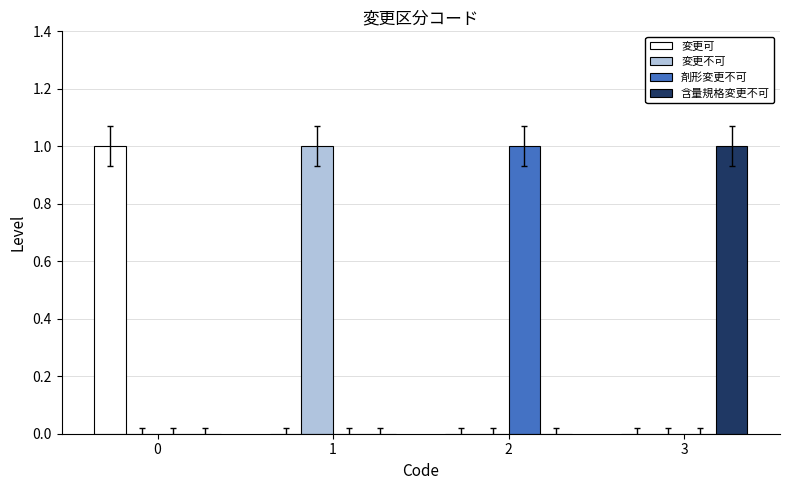

The 変更不可 series shows 0 at 0. True or false?

True